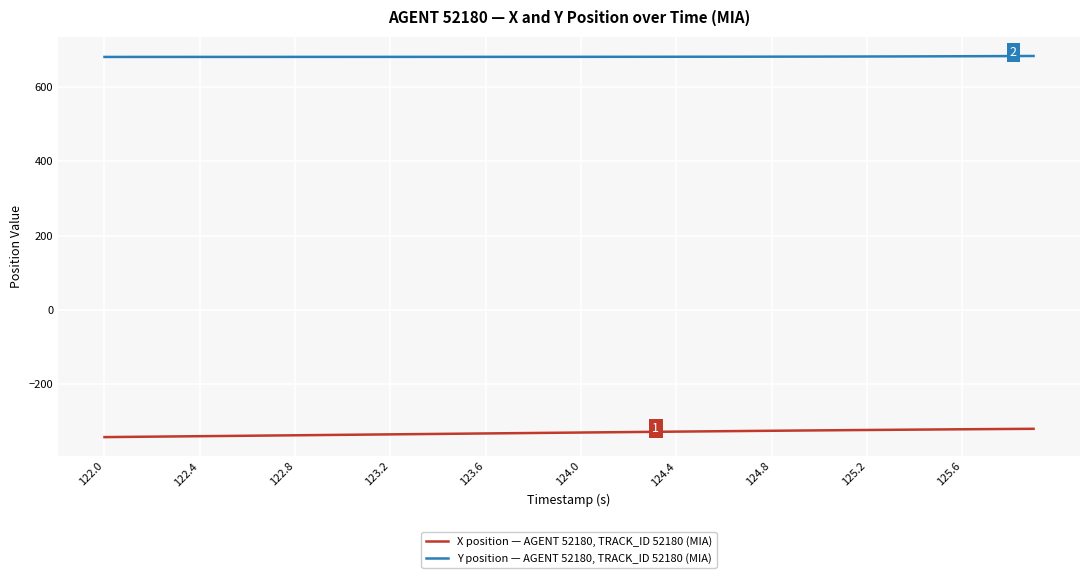

True or false: X position — AGENT 52180, TRACK_ID 52180 (MIA) and Y position — AGENT 52180, TRACK_ID 52180 (MIA) intersect in this chart.

False